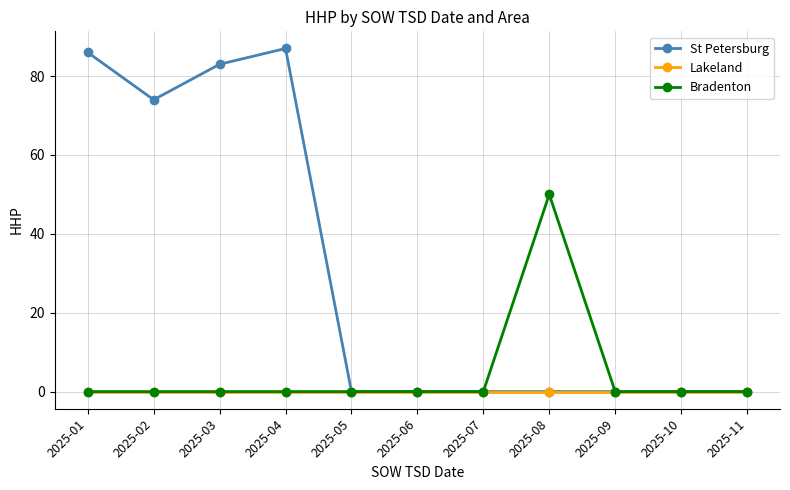

Which series has the widest spread of values?

St Petersburg